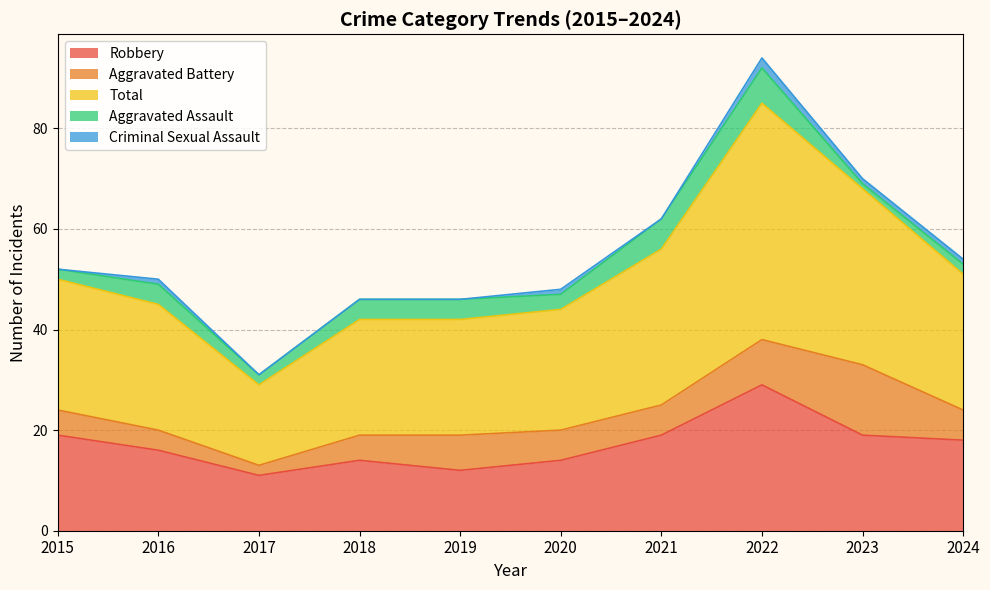

What is the difference between the second highest and minimum values in the Aggravated Assault series?

5